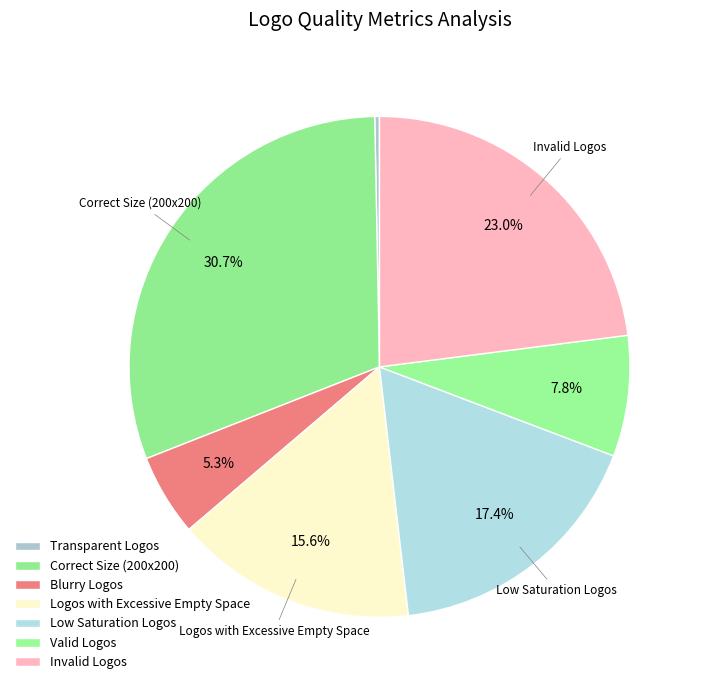

How much of the chart is everything except Transparent Logos?

99.7%